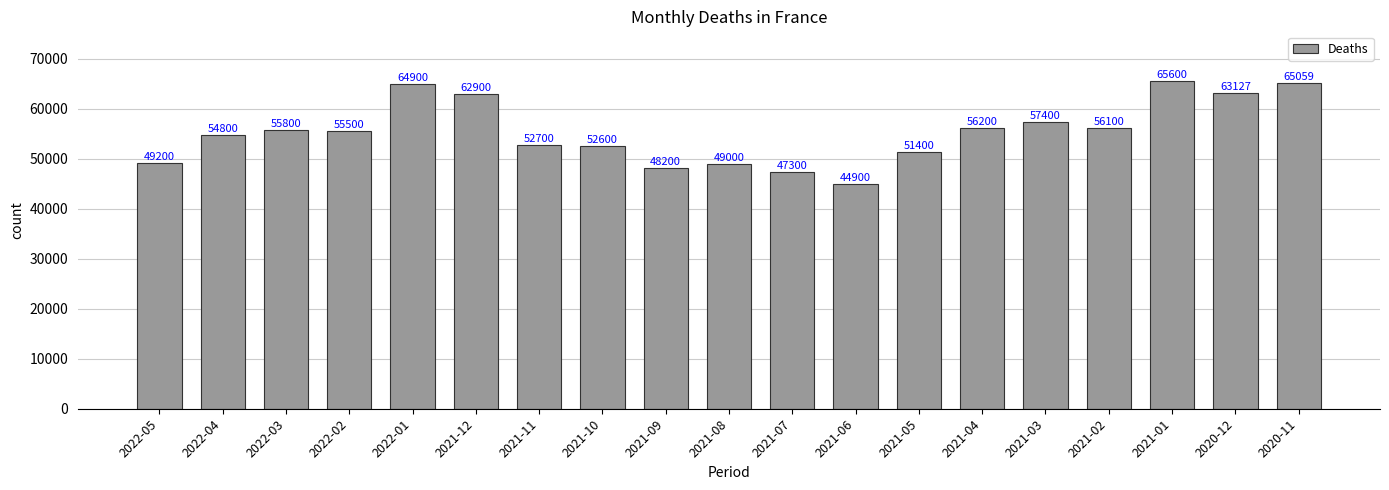

What is the sum of the values at 2021-07 and 2021-08?

96300